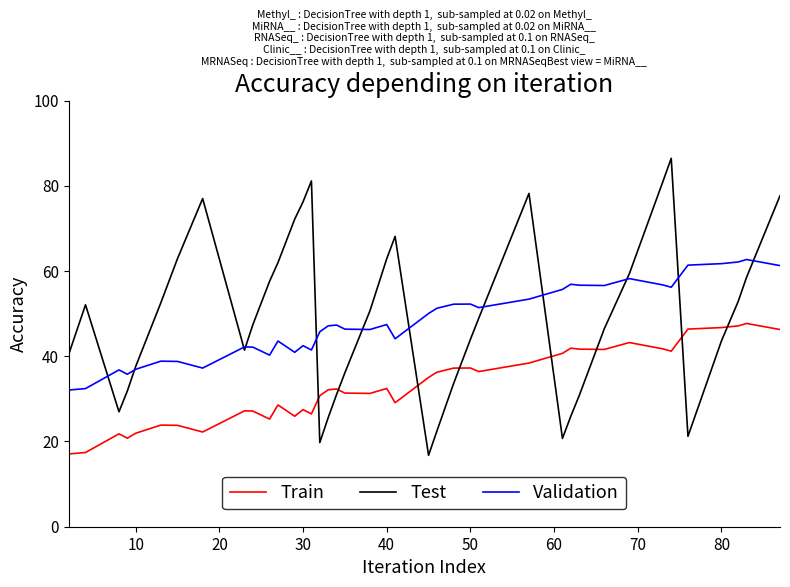

True or false: Train has more than 0 interior local peaks.

True